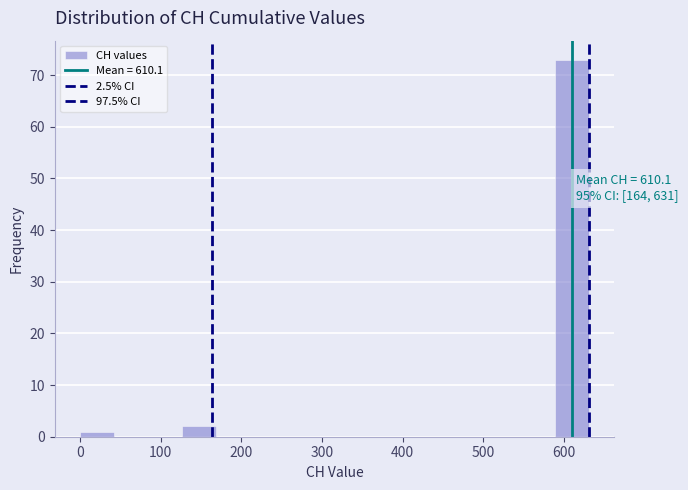

Over which range of the x-axis is the bar tallest?

590 to 630